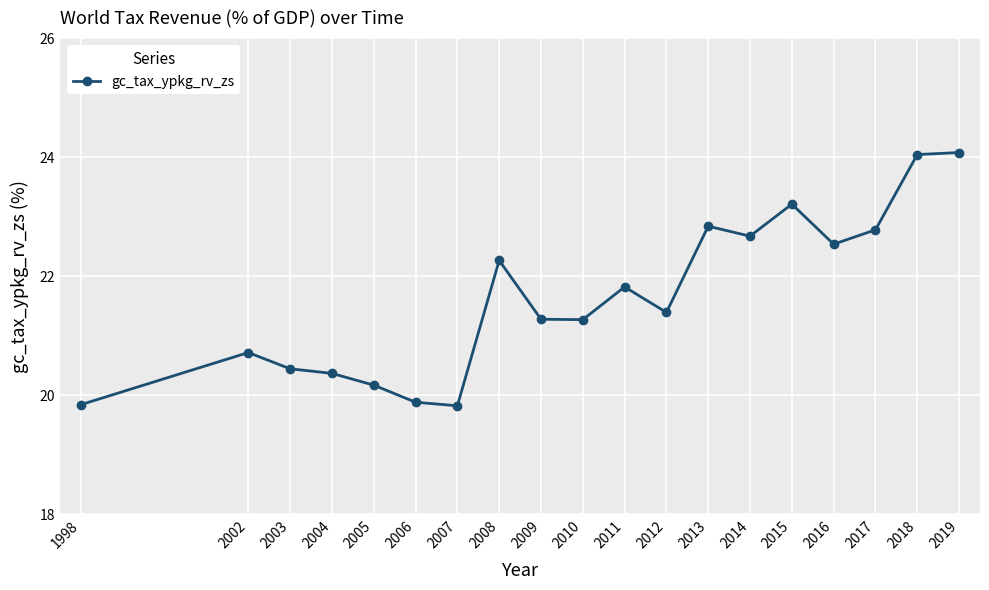

Reading left to right, extract all data points from this chart.

1998=19.8	2002=20.7	2003=20.4	2004=20.4	2005=20.2	2006=19.9	2007=19.8	2008=22.3	2009=21.3	2010=21.3	2011=21.8	2012=21.4	2013=22.8	2014=22.7	2015=23.2	2016=22.5	2017=22.8	2018=24.0	2019=24.1